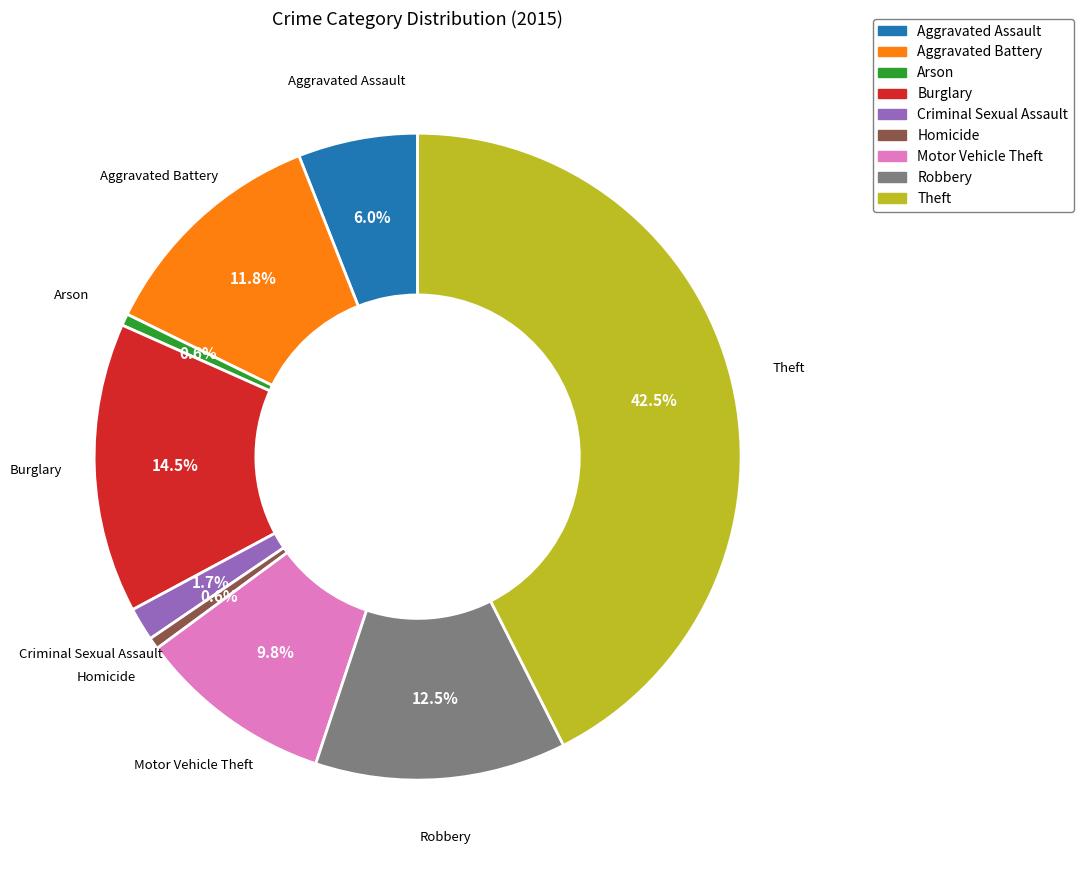

Which slice is the largest?

Theft